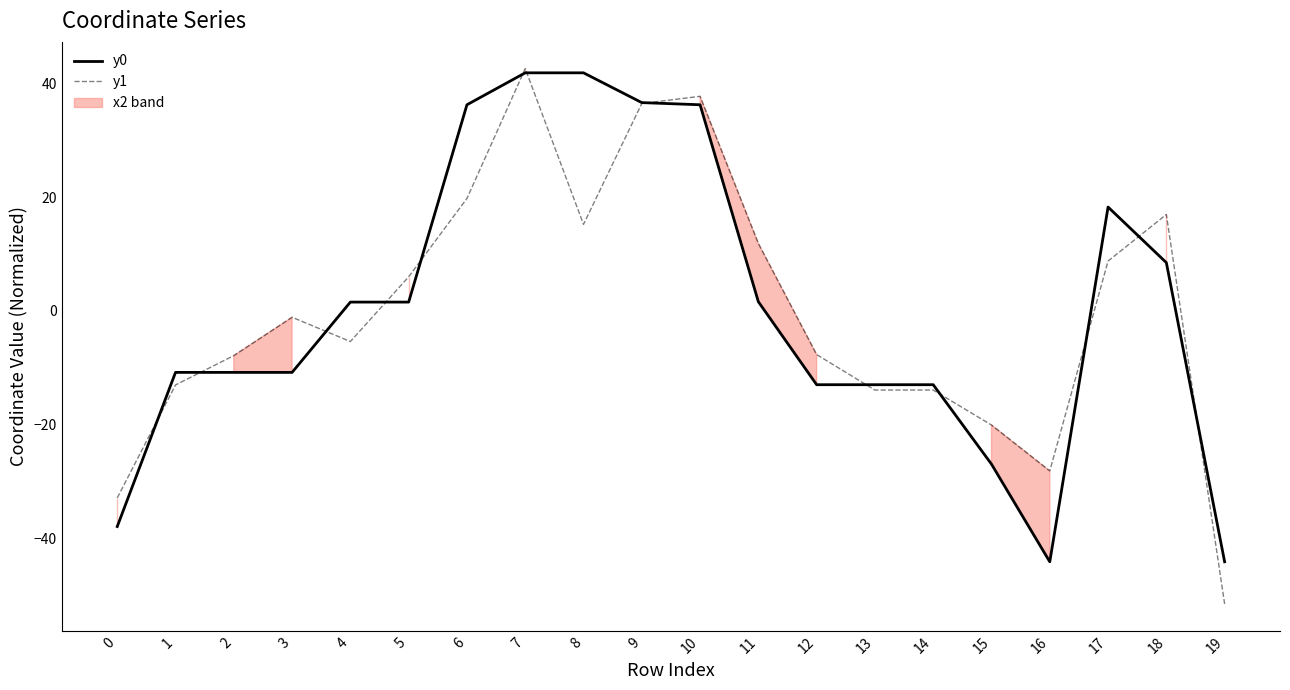

Where does the y1 series first go above -1?

5